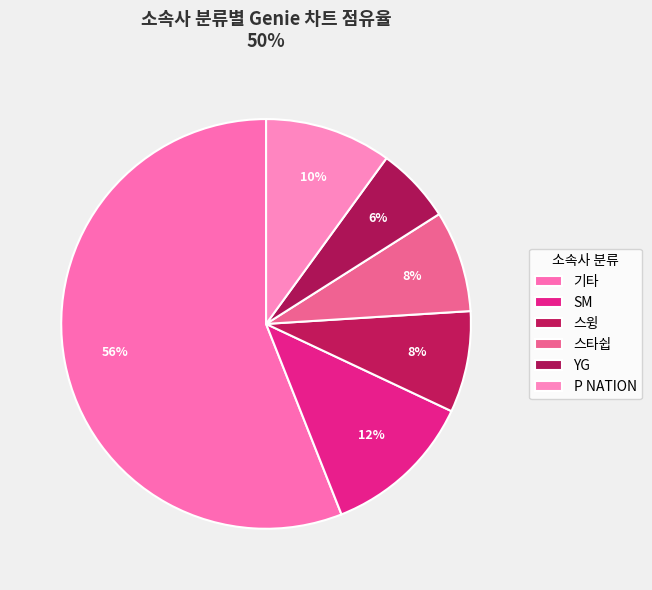

Count the number of slices in the pie.

6